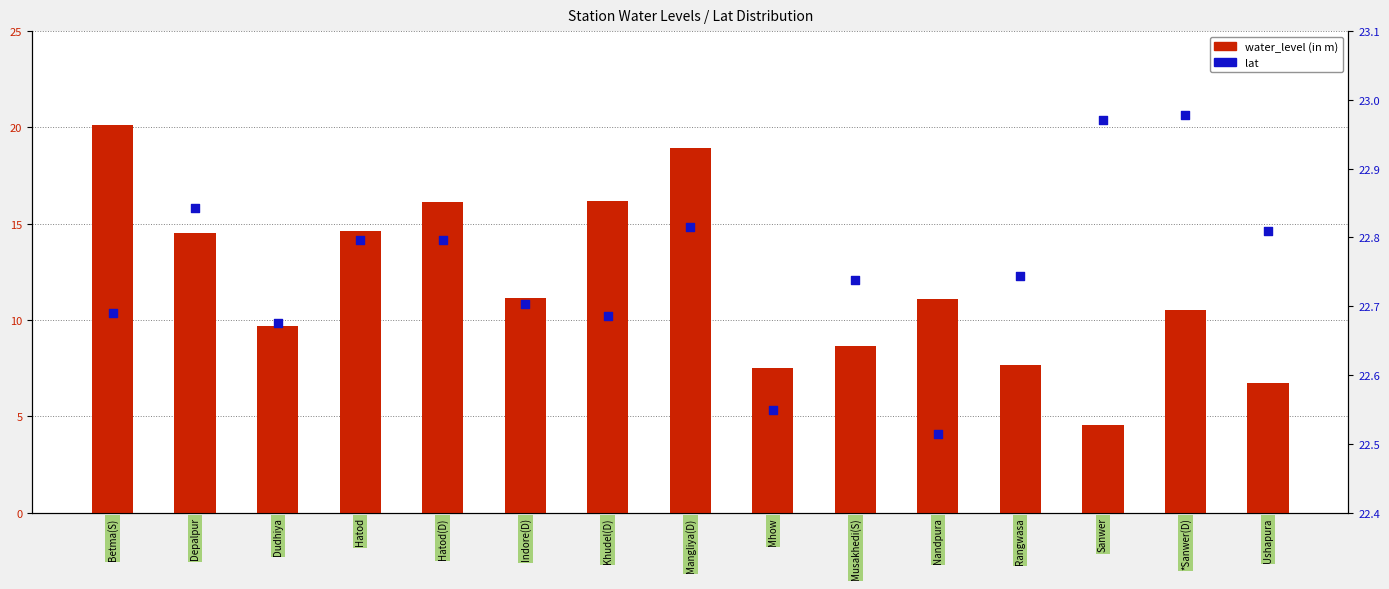

Which series has the widest spread of Y values?

water_level (in m)